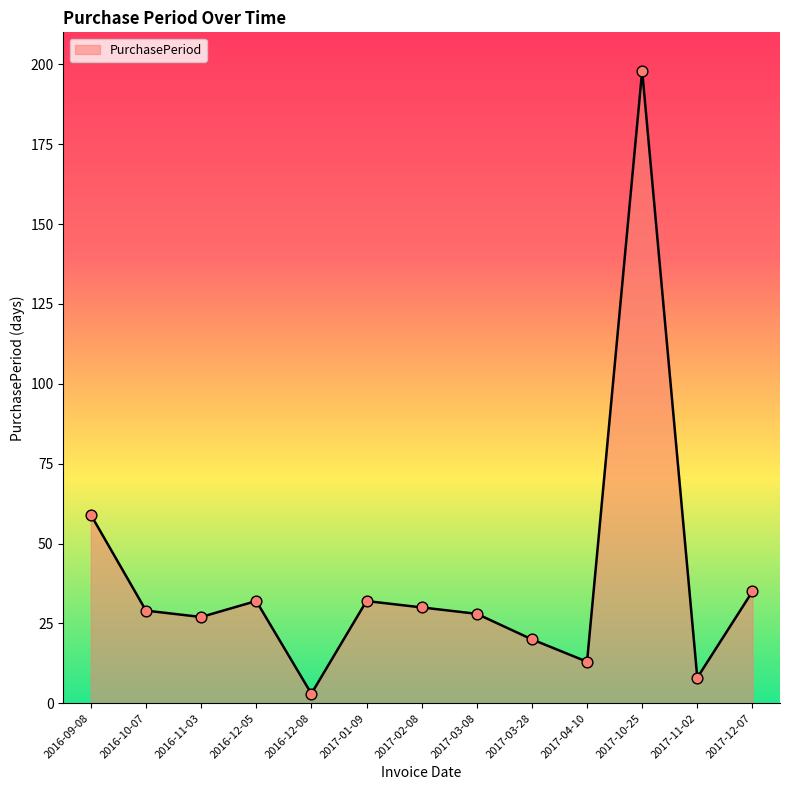

Approximately how many times larger is the value at 2017-10-25 compared to 2017-03-08?

7.1